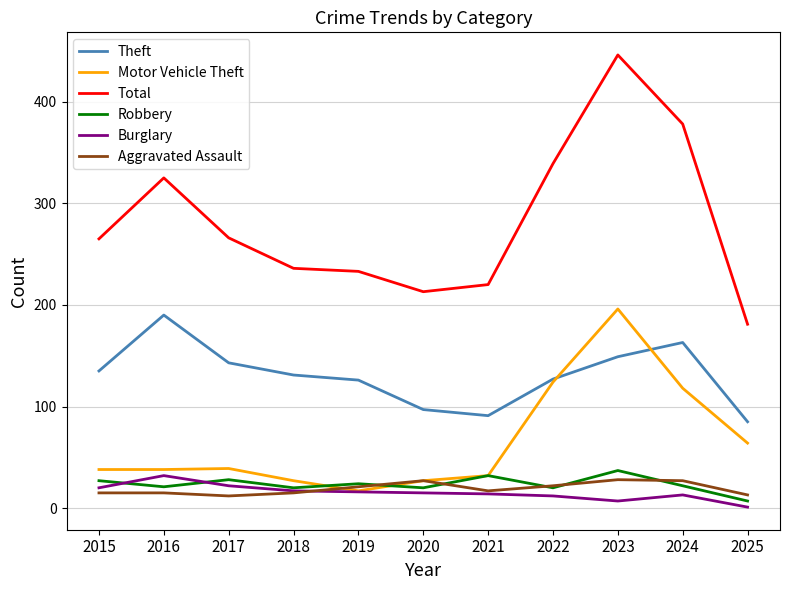

What value does the Motor Vehicle Theft series have at 2019?

17